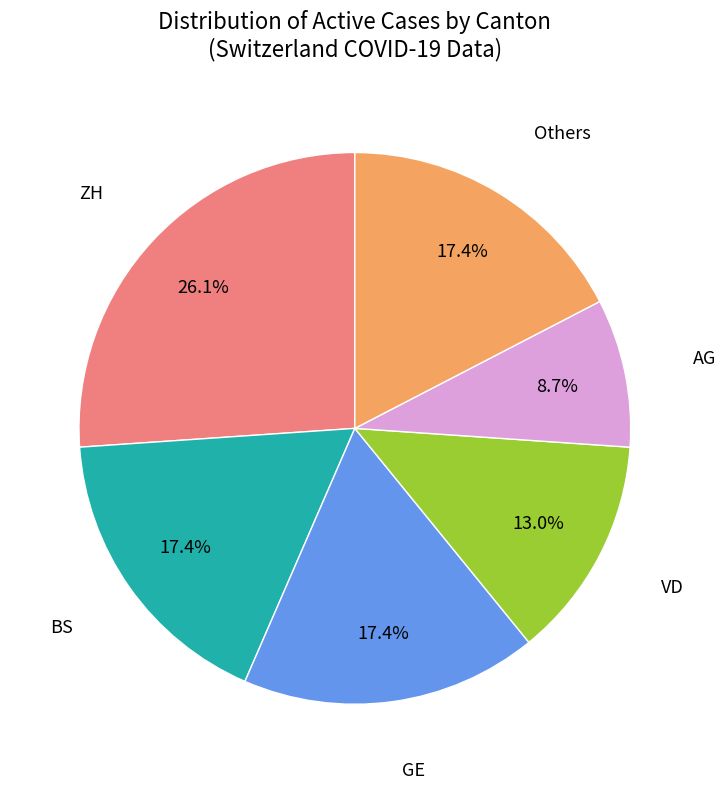

To the nearest percent, what is the difference between the largest and smallest slice percentages?

17%